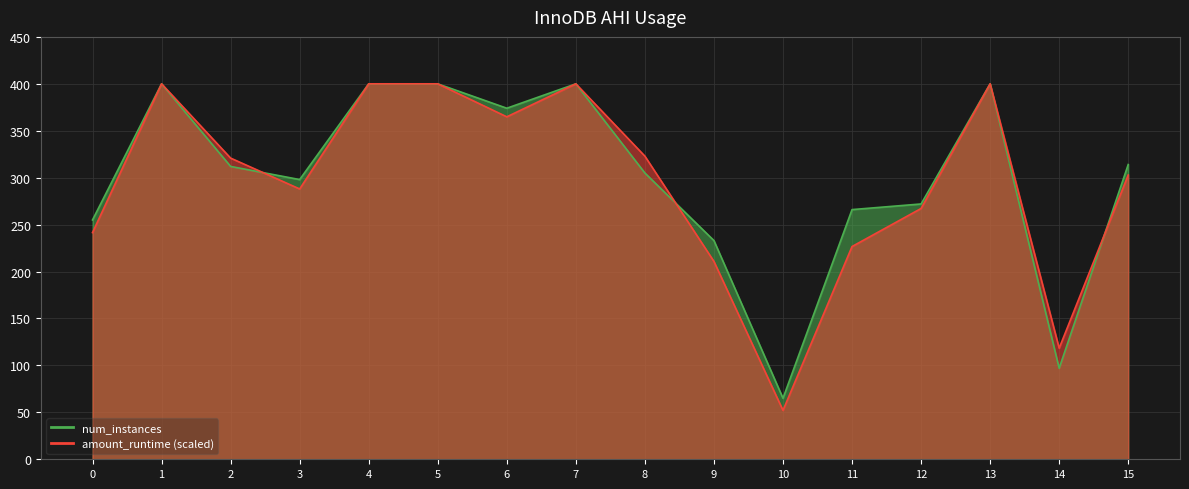

What is the maximum value for amount_runtime_line?

400.0